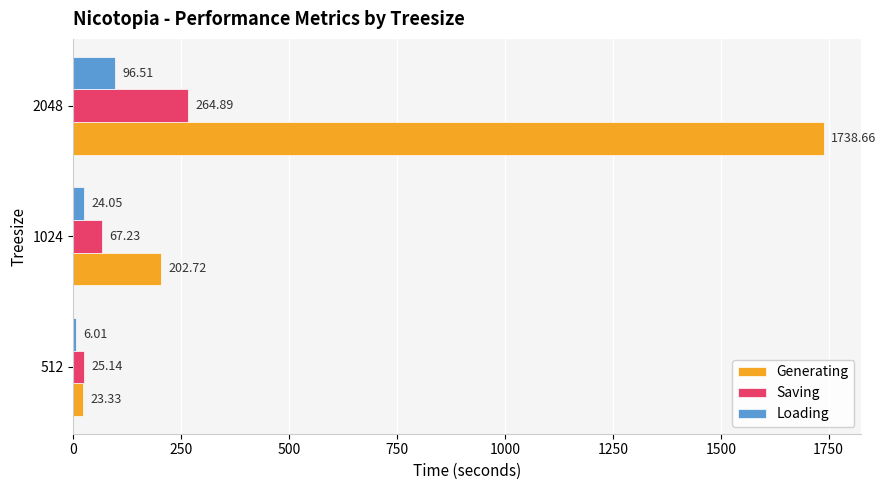

What is the sum of all Saving values?

357.3